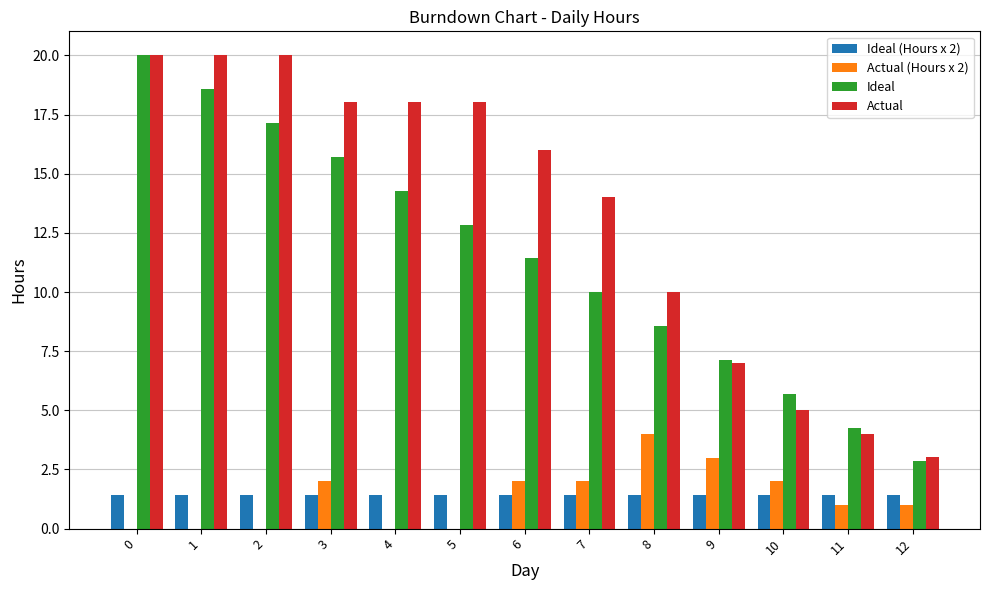

Which series changed the most between 6 and 8?

Actual